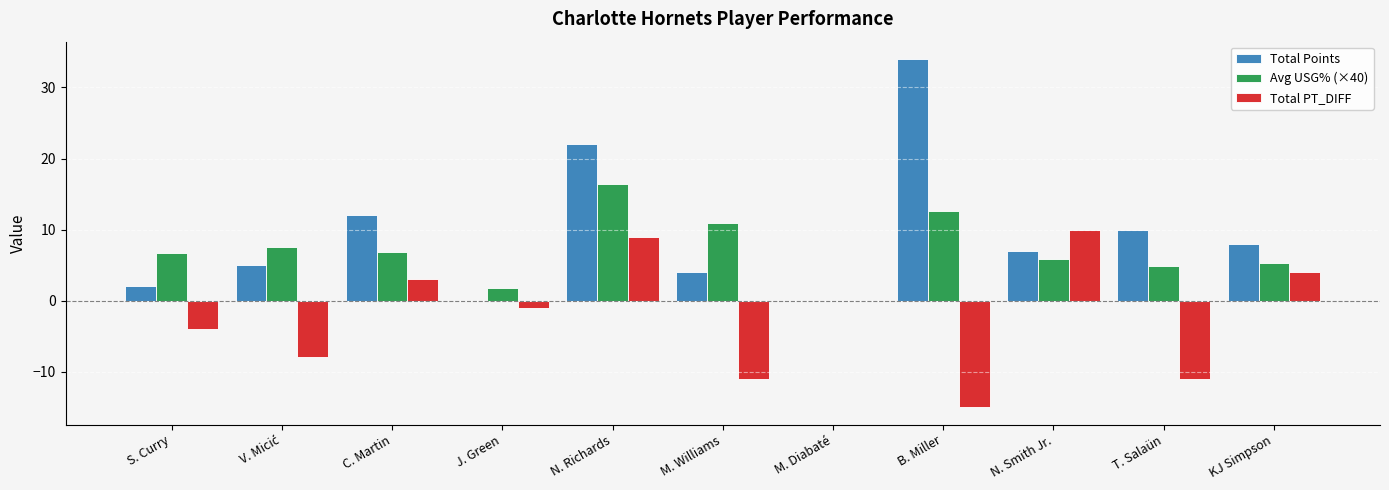

Which label corresponds to the largest value in the chart?

B. Miller